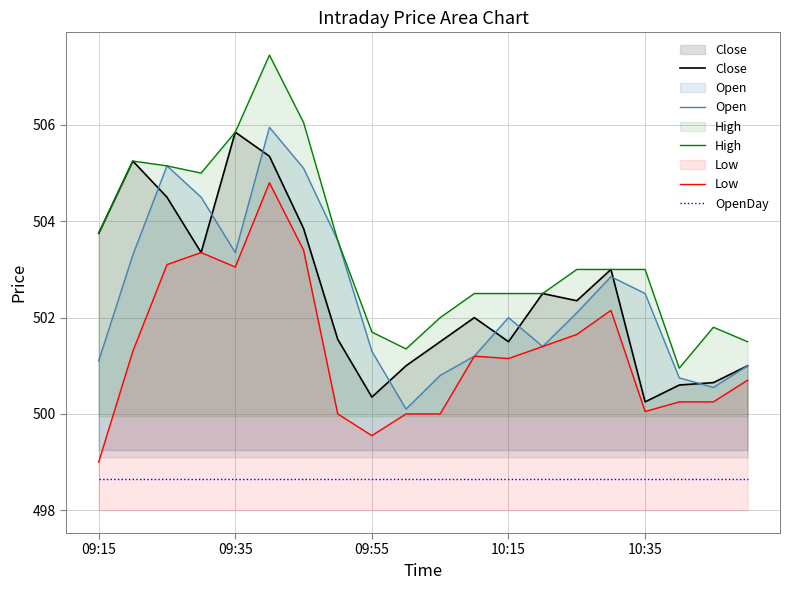

True or false: Close and Low cross at least once.

False